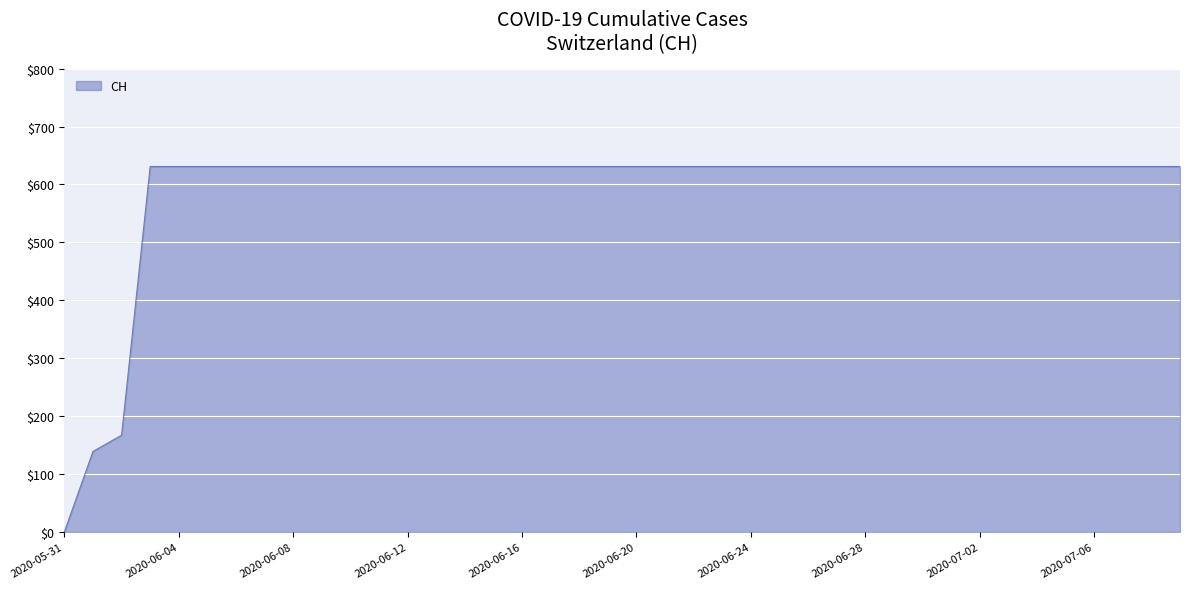

What is the difference between the maximum and minimum values?

631